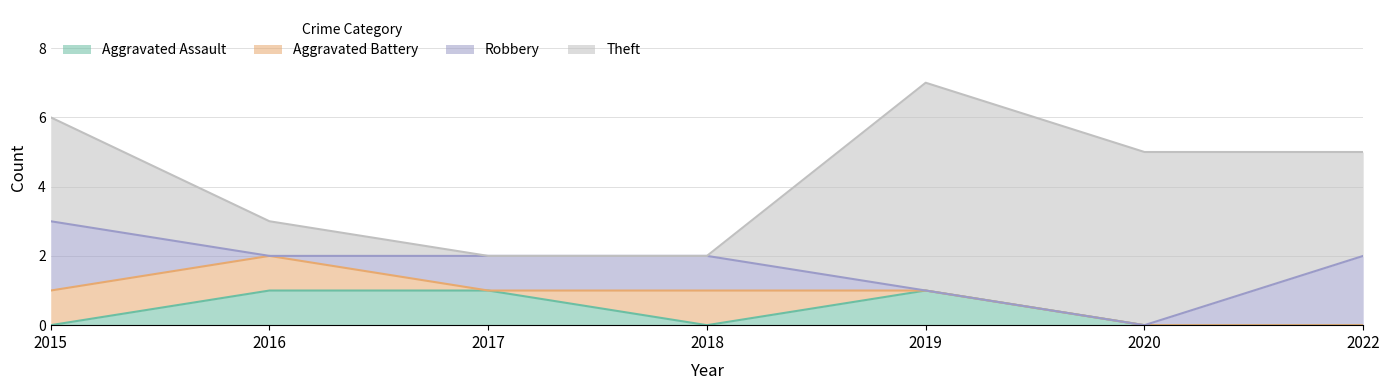

Which category has the highest value in the Theft series?

2019